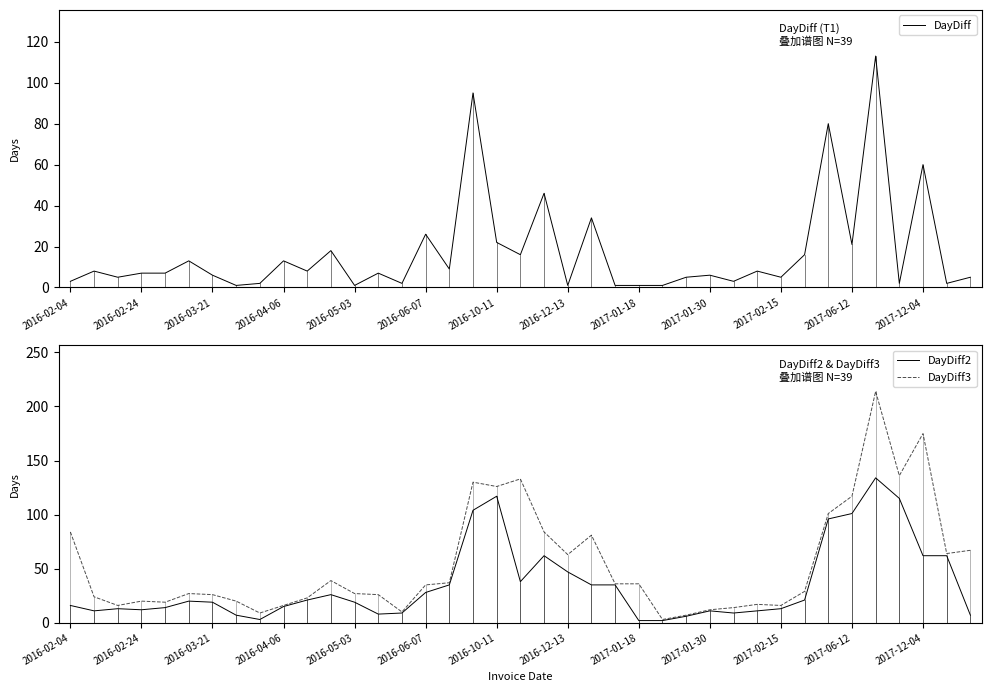

The DayDiff3 series shows 104 at 2016-12-13. True or false?

False